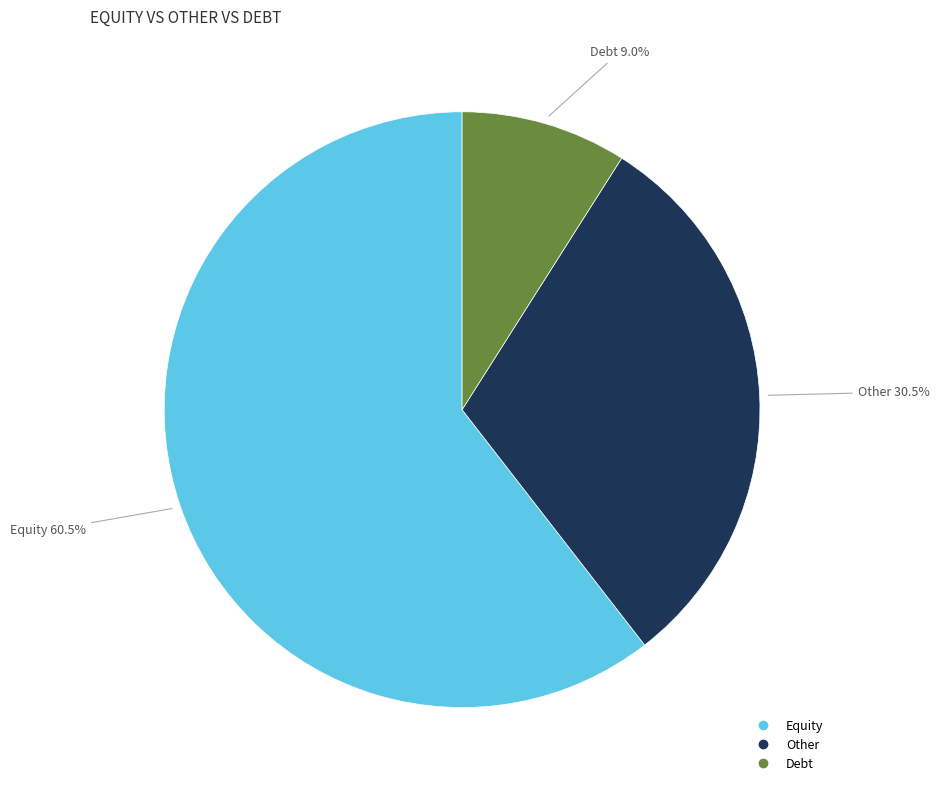

Which category has the biggest portion of the pie?

Equity